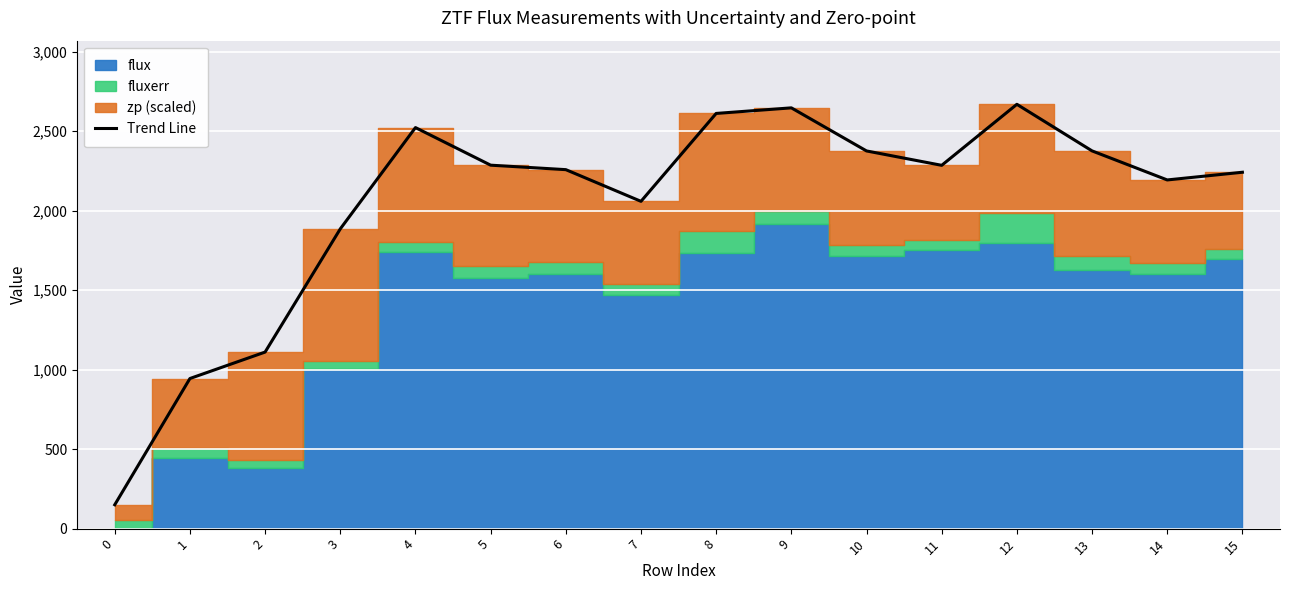

What is the value of the 10th point from the left?

2646.4